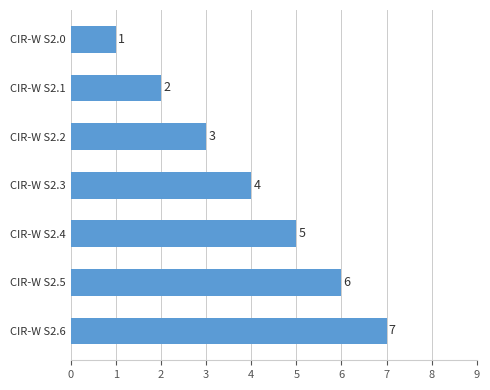

What is the ratio of the value at CIR-W S2.5 to the value at CIR-W S2.3?

1.5